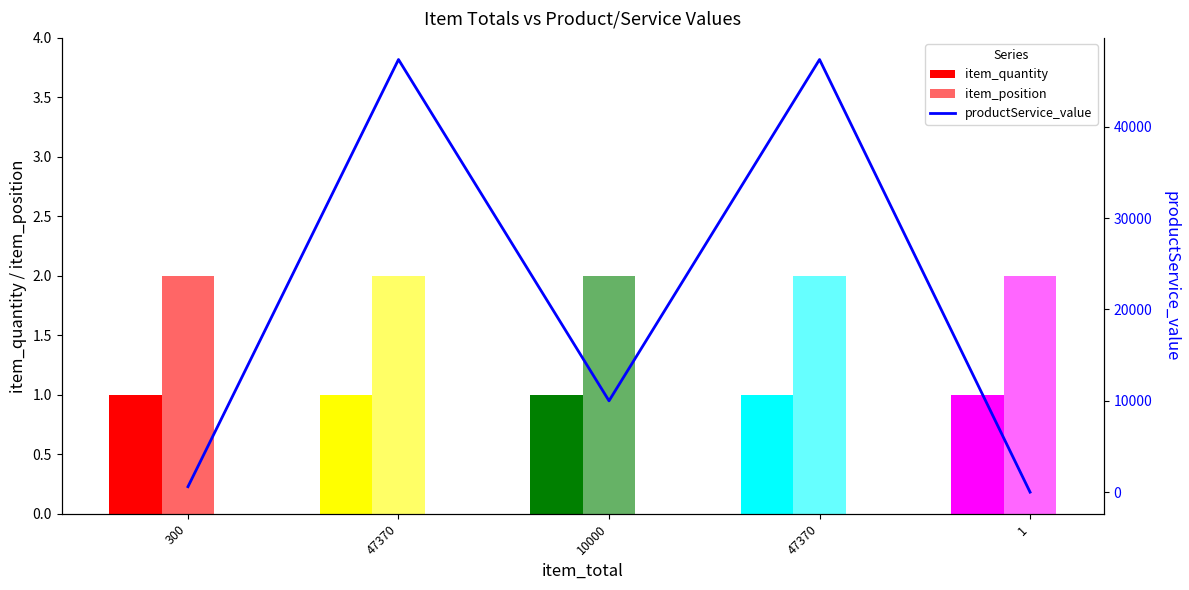

What is the total value across all series at 300?

603